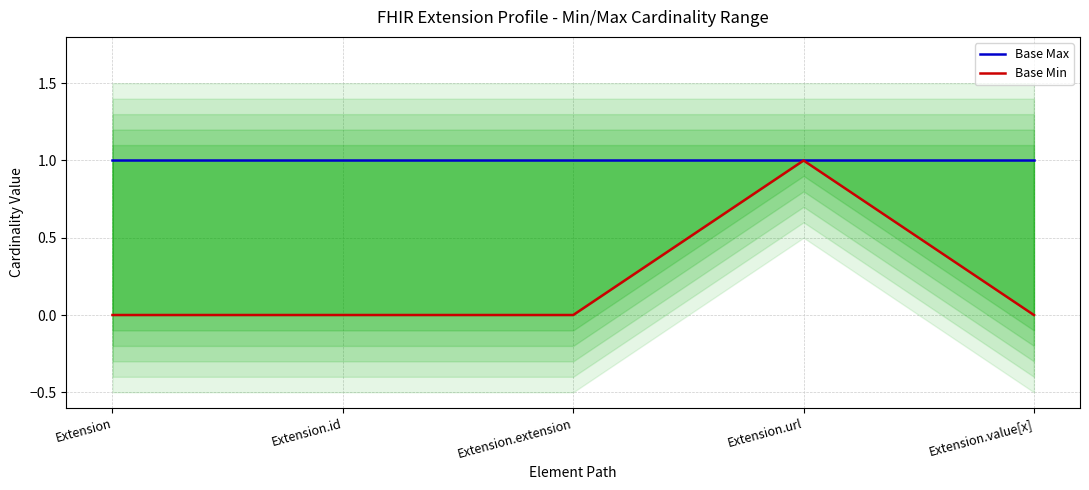

True or false: Base Min and Base Max intersect in this chart.

False